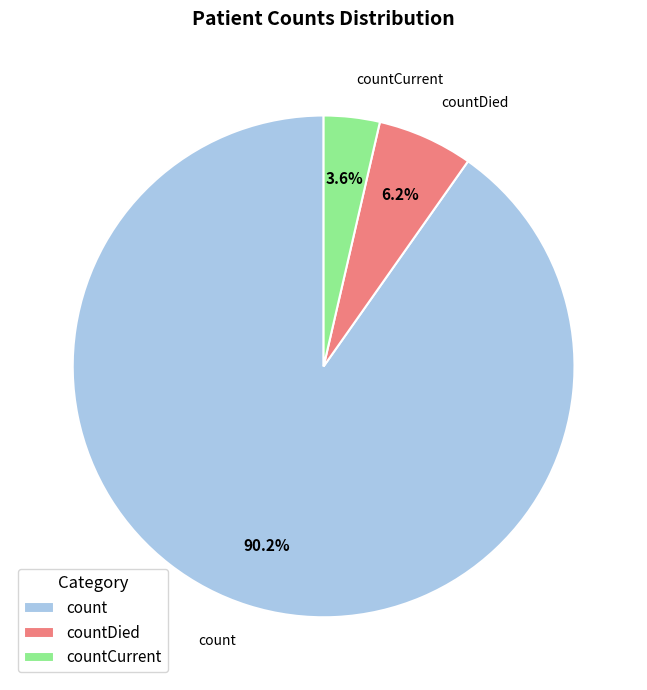

To the nearest percent, what is the difference between the largest and smallest slice percentages?

87%